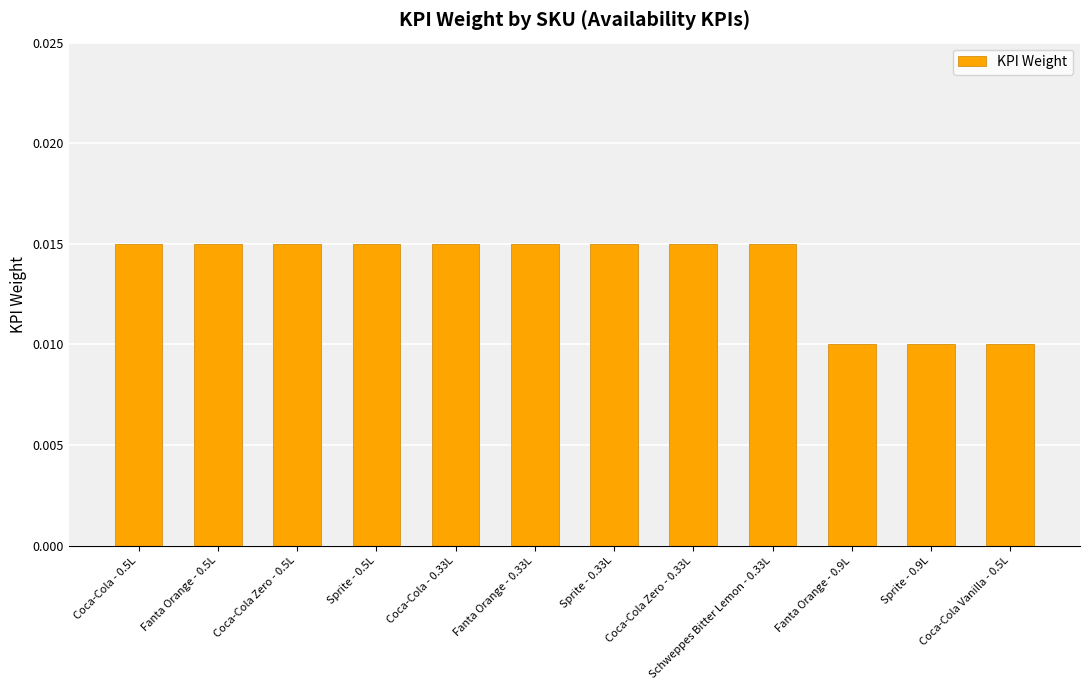

Which has a higher value, Coca-Cola Vanilla - 0.5L or Fanta Orange - 0.5L?

Fanta Orange - 0.5L